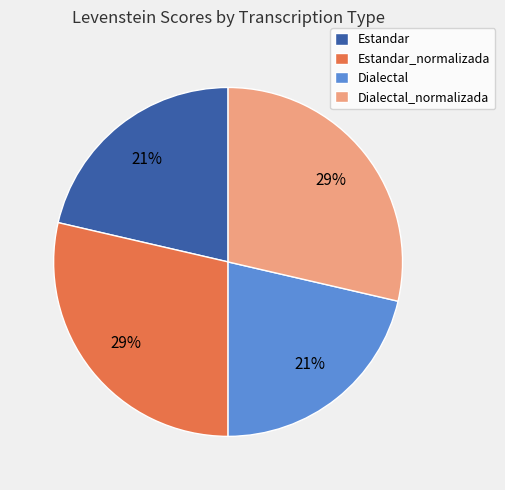

Approximately how many times larger is the value at Dialectal compared to Dialectal_normalizada?

0.7